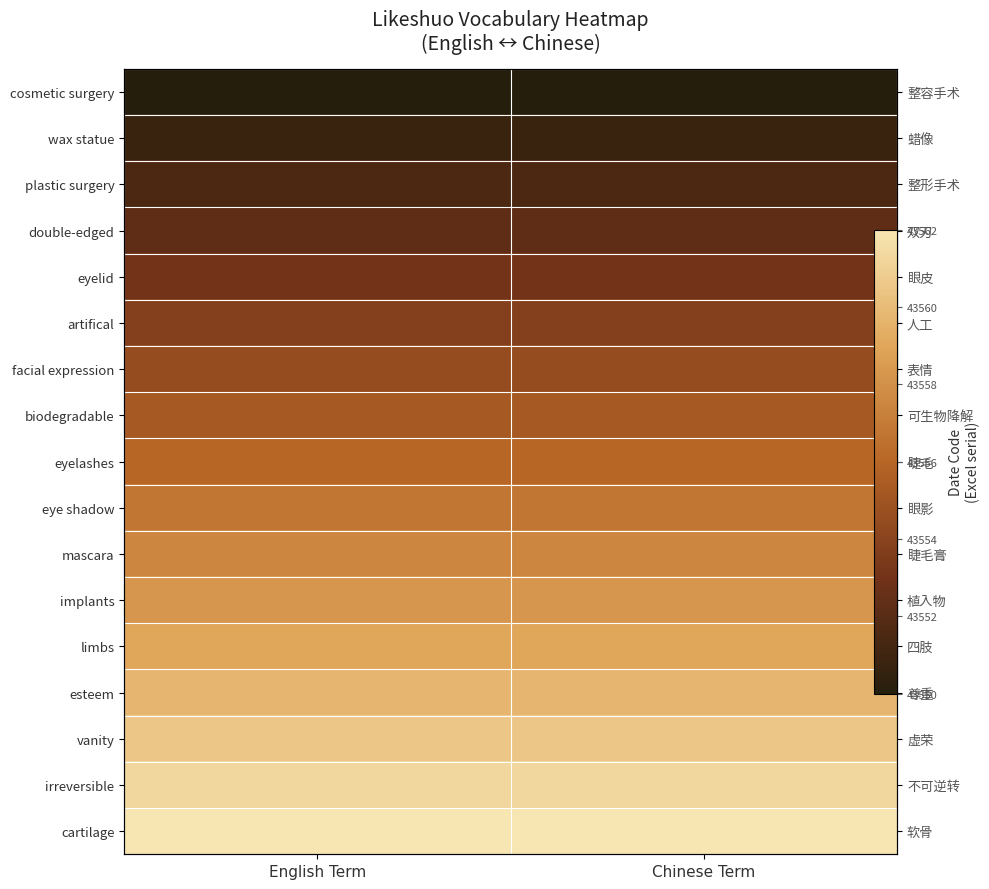

What is the spread (max minus min) of values at Chinese Term?

12.0